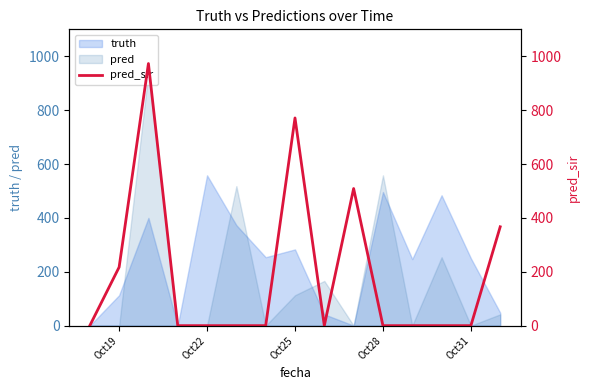

The value of pred at Oct28 is 953. True or false?

False